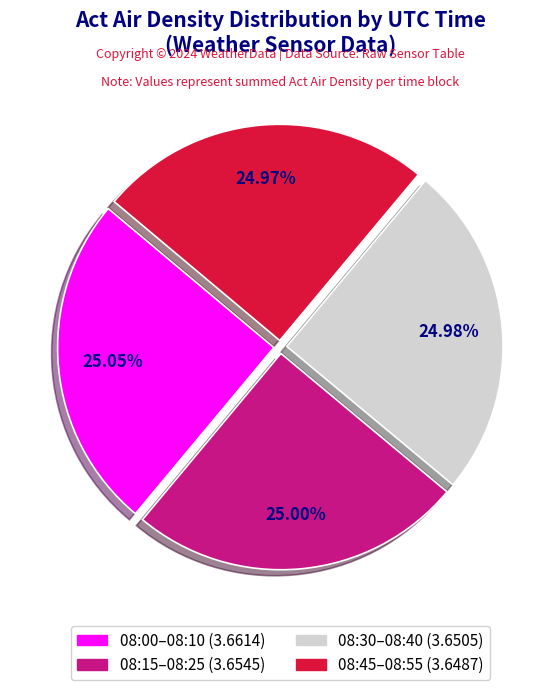

Is there a majority slice in this chart?

No